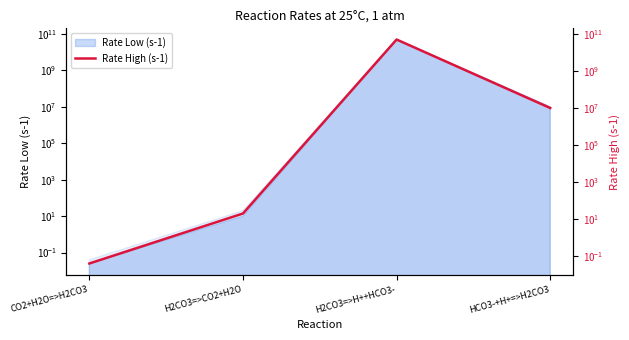

Which category has the highest value across all series?

H2CO3=>H++HCO3-